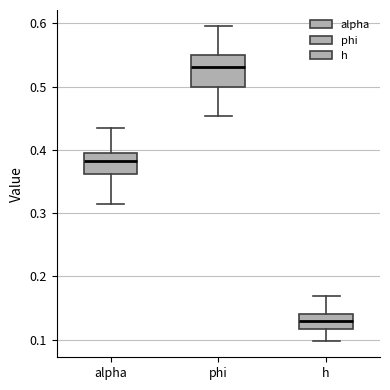

Comparing the boxes themselves (not the whiskers), which one is the tallest?

phi